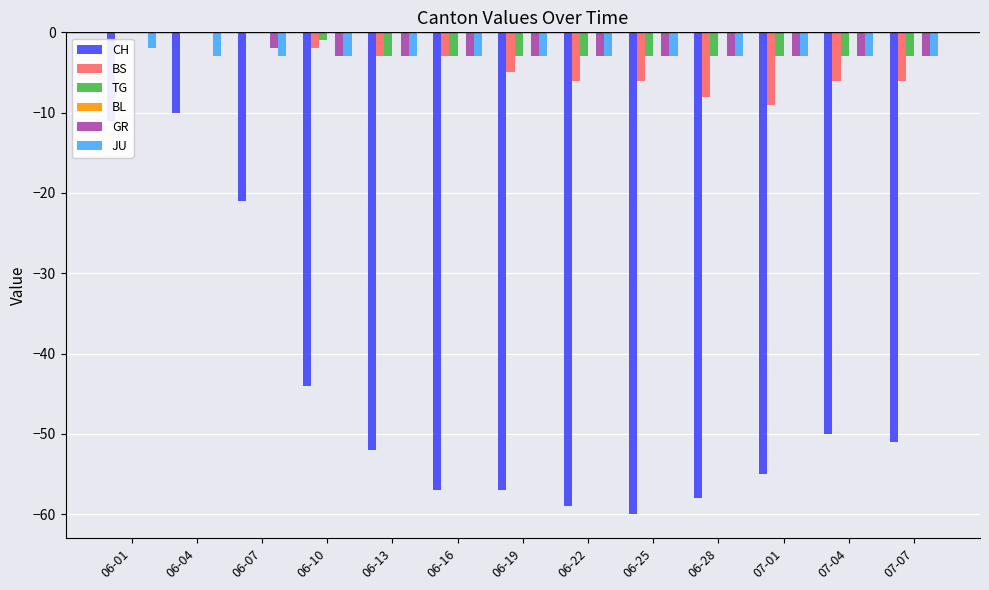

What is the spread (max minus min) of values at 06-01?

11